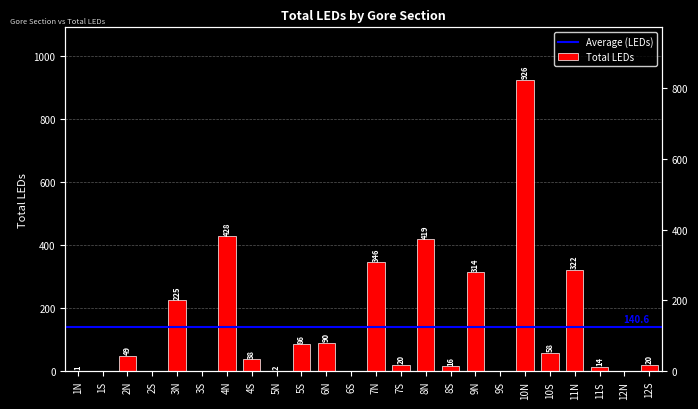

Approximately how many times larger is the value at 9N compared to 4N?

0.7